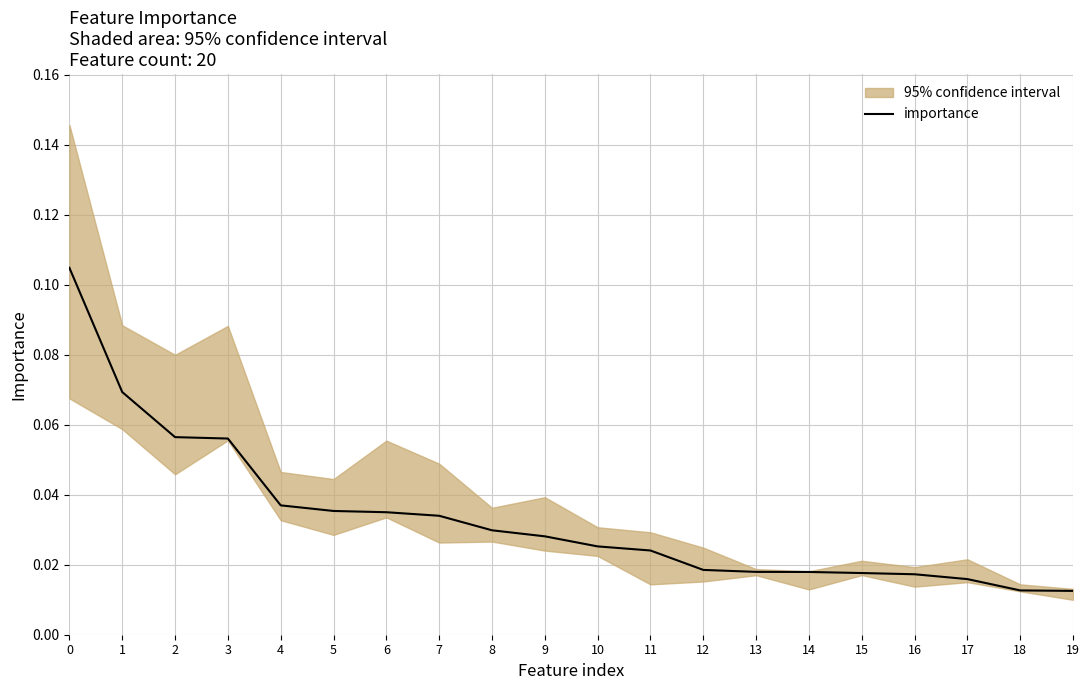

What is the sum of all values?

0.7